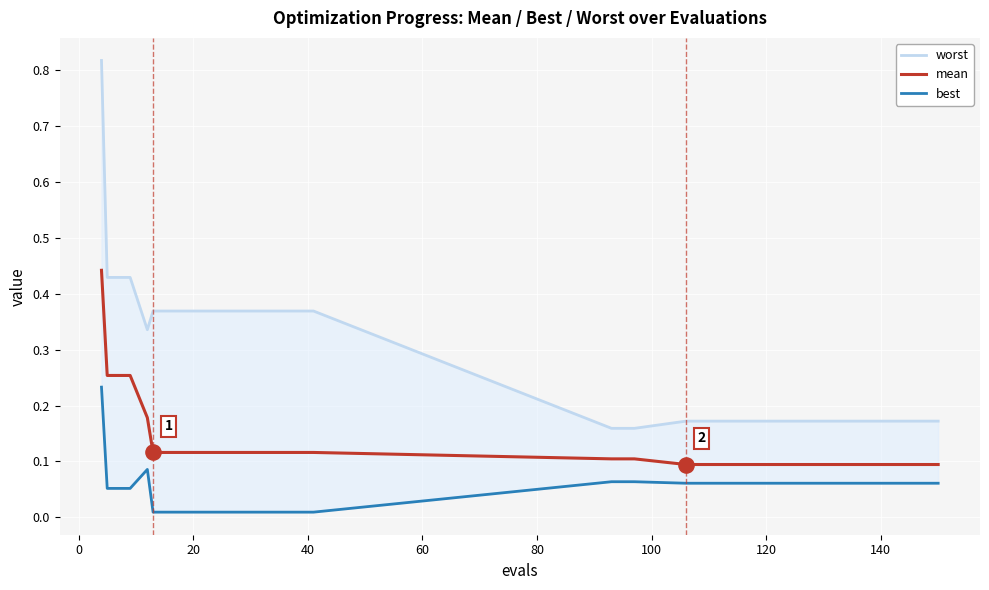

Which series has the largest total across all categories?

worst